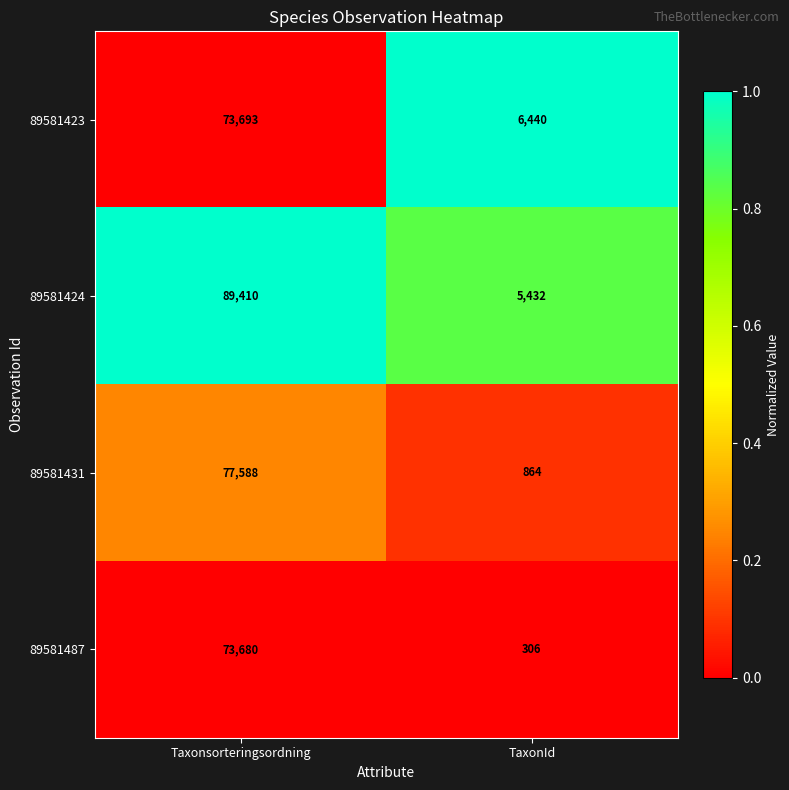

What is the maximum value shown in the chart?

89410